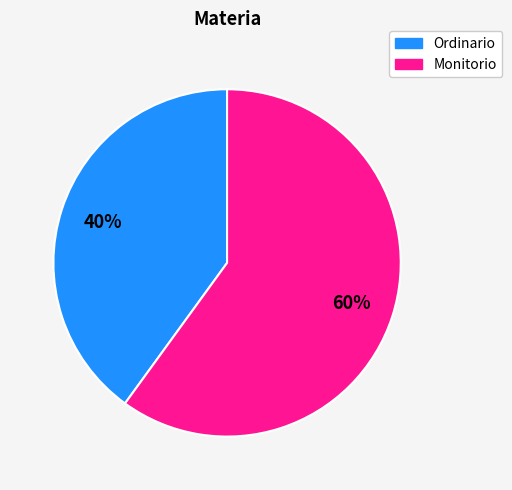

Combined, do Monitorio and Ordinario account for over 50%?

Yes